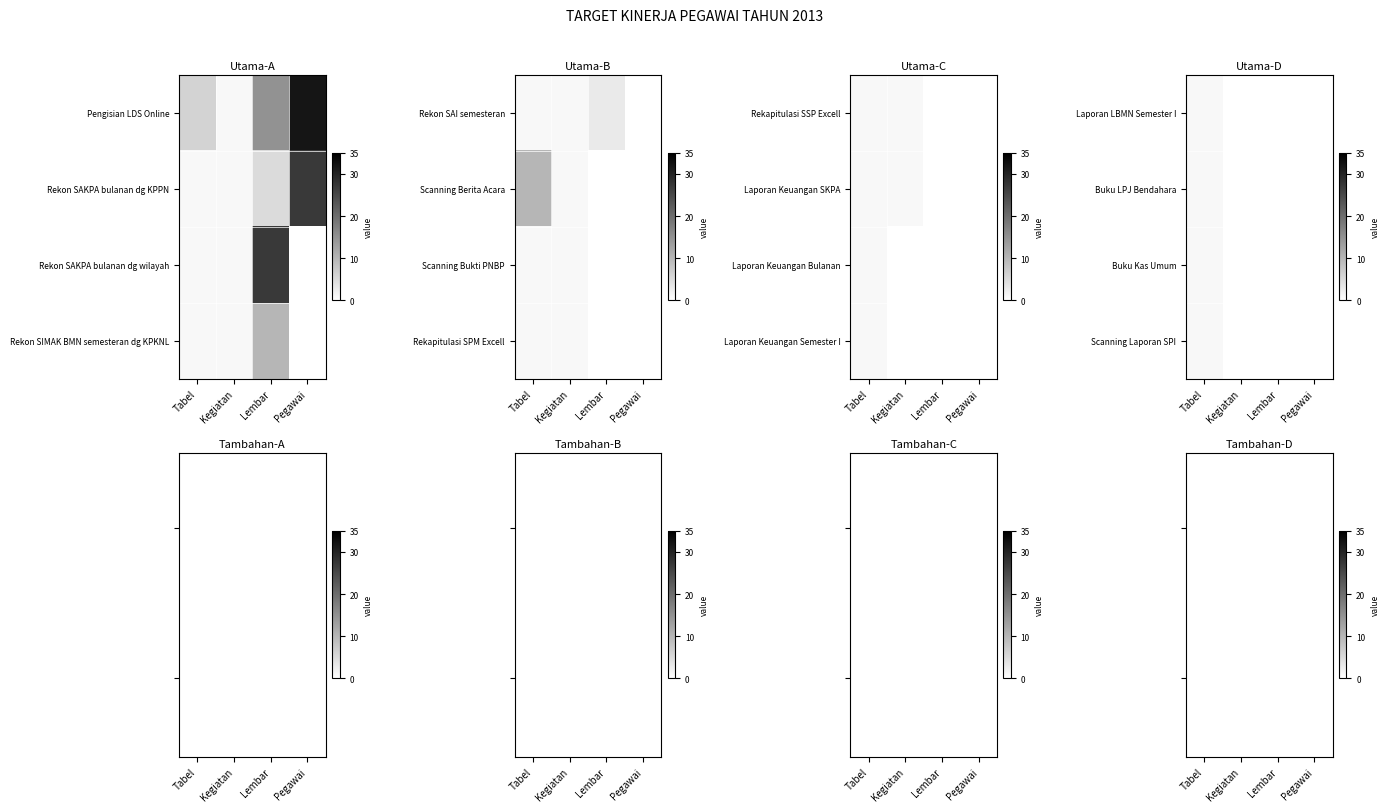

How many positive values does the Scanning Laporan SPI series have?

1